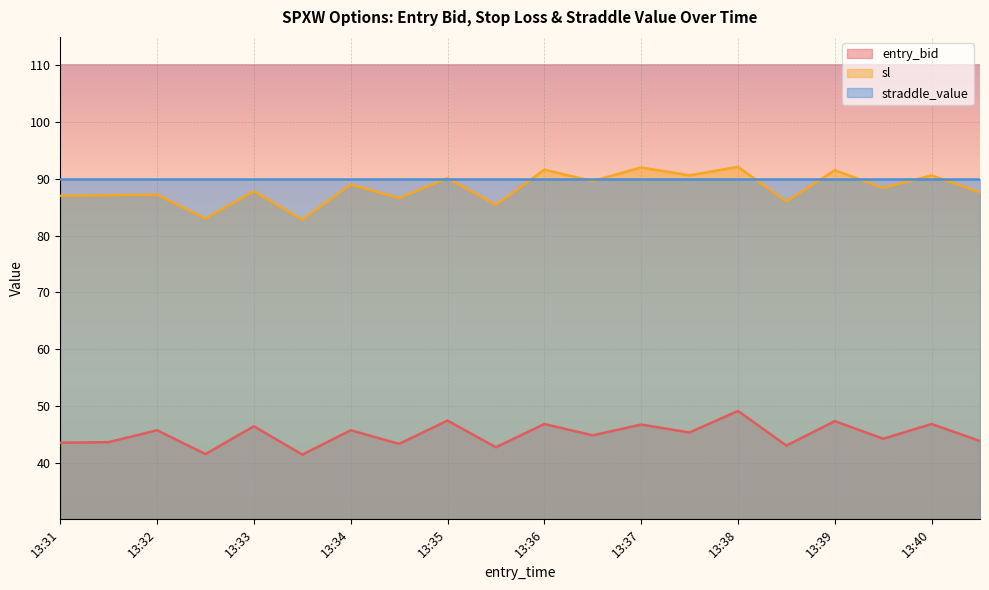

What is the minimum value shown in the chart?

41.4